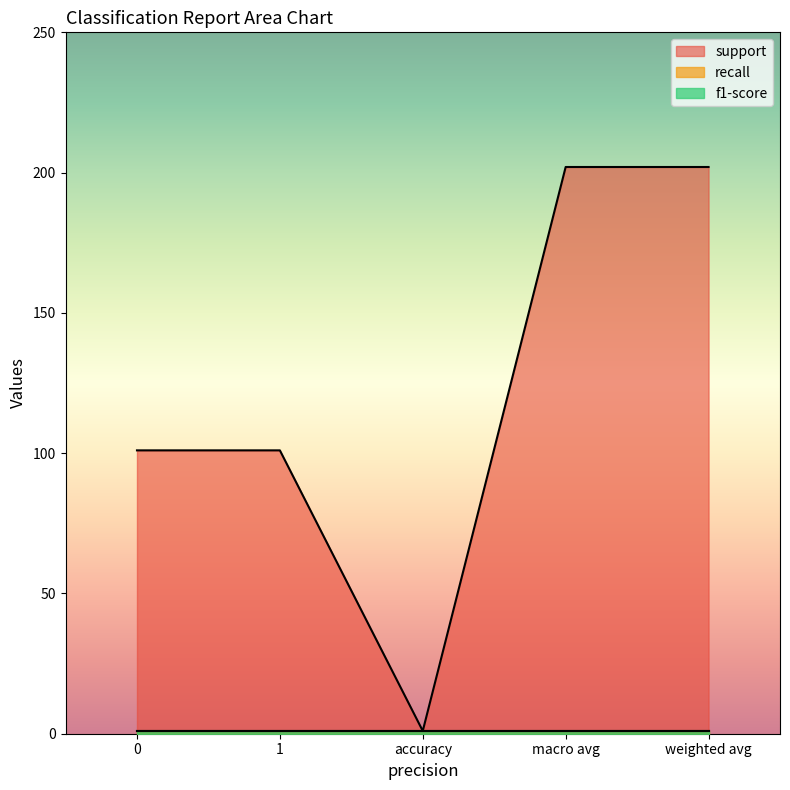

Where is the first local minimum for support?

accuracy